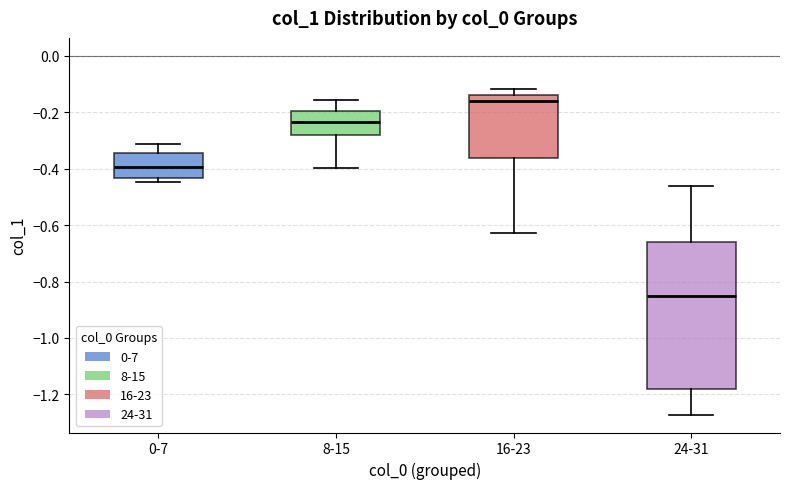

Reading left to right, transcribe this box plot: for each box, give where its median line is, the range the box spans, and where its two whiskers end, as read against the y-axis. The values are not printed on the chart, so give them approximately, as read against the axis.

0-7: median -0.40, box -0.44 to -0.34, whiskers -0.44 (just below the box's lower edge) to -0.32
8-15: median -0.24, box -0.28 to -0.20, whiskers -0.40 to -0.16
16-23: median -0.16, box -0.36 to -0.14, whiskers -0.62 to -0.12
24-31: median -0.86, box -1.18 to -0.66, whiskers -1.28 to -0.46